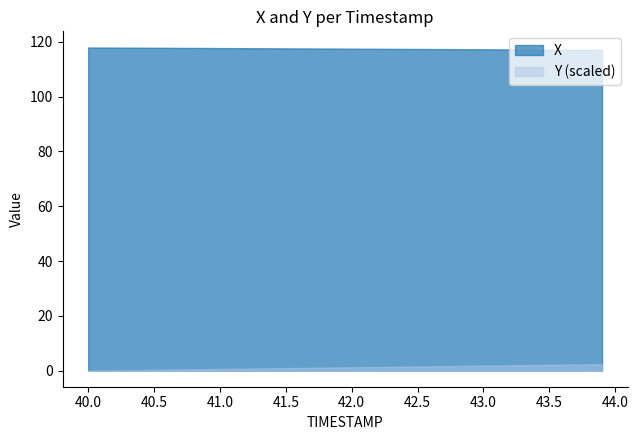

Which series has the widest spread of values?

Y